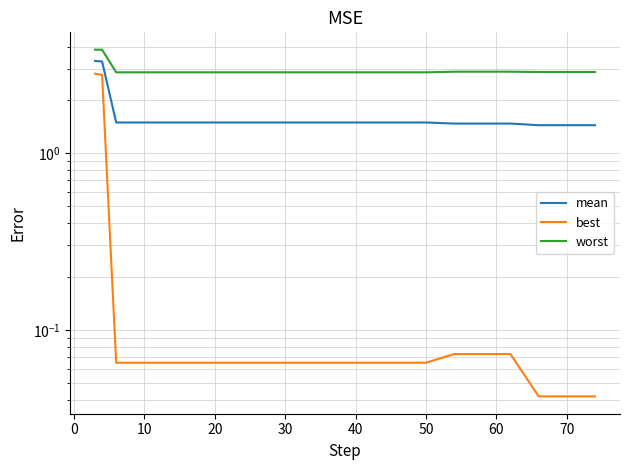

True or false: worst and mean cross at least once.

False